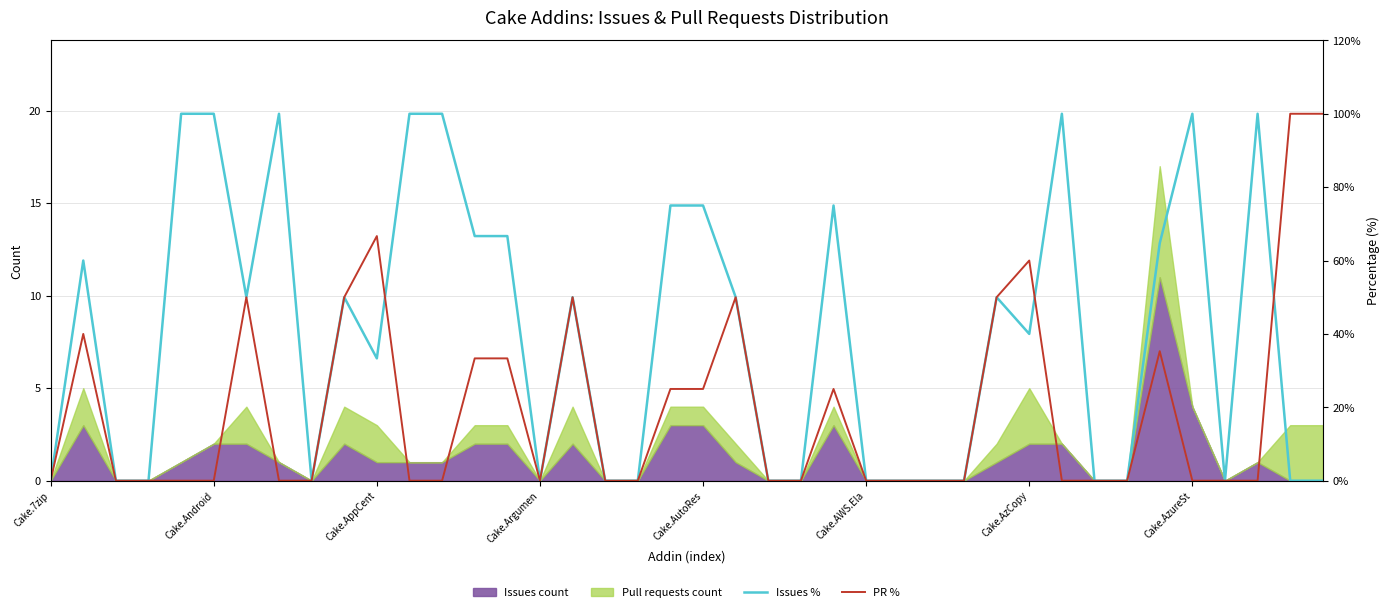

Is the value of PR % at 12 greater than the value of Issues % at 23?

No